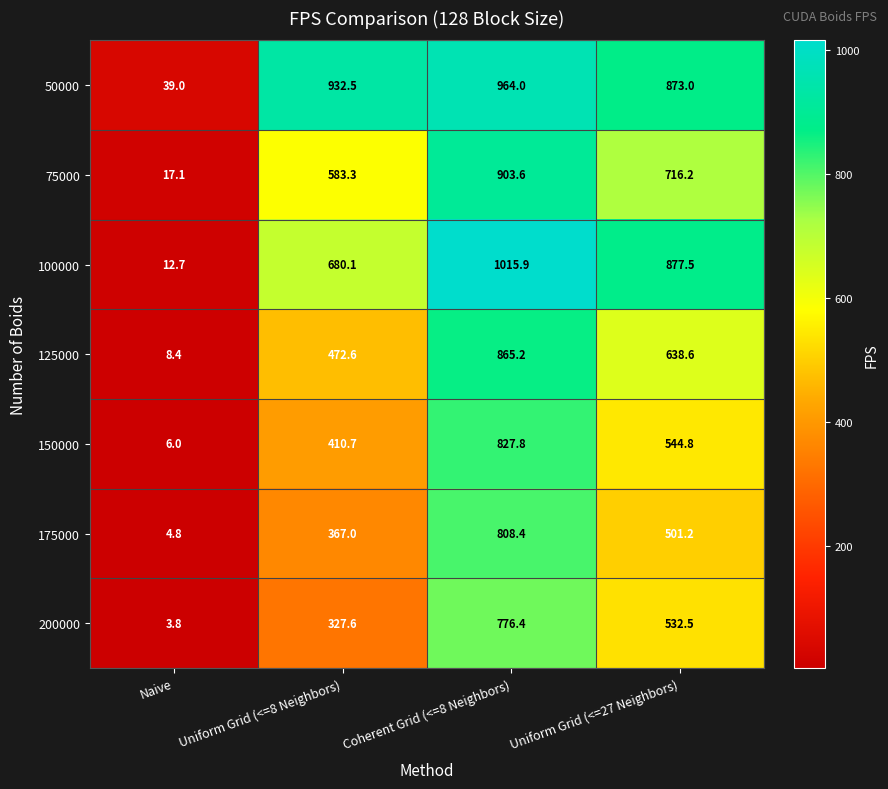

Which series has the largest total across all categories?

50000